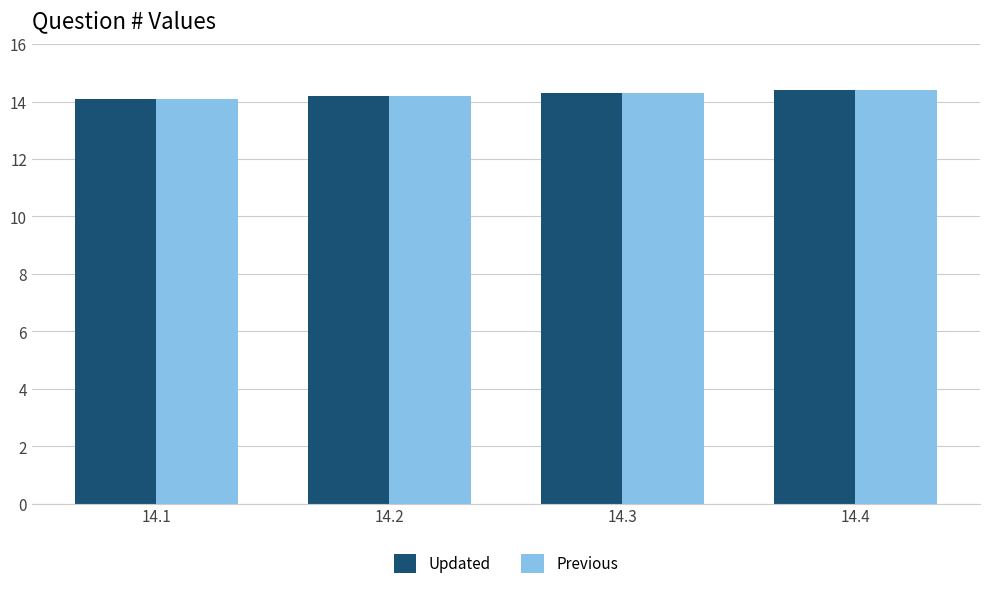

What is the sum of all Previous values?

57.0